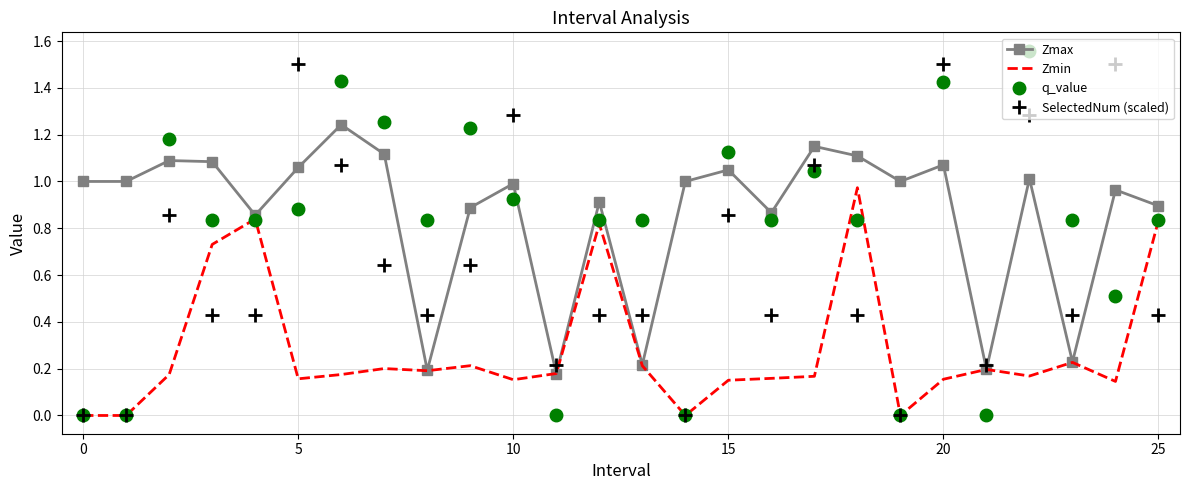

List the series in order of their peak value, highest first.

q_value, SelectedNum (scaled), Zmax, Zmin